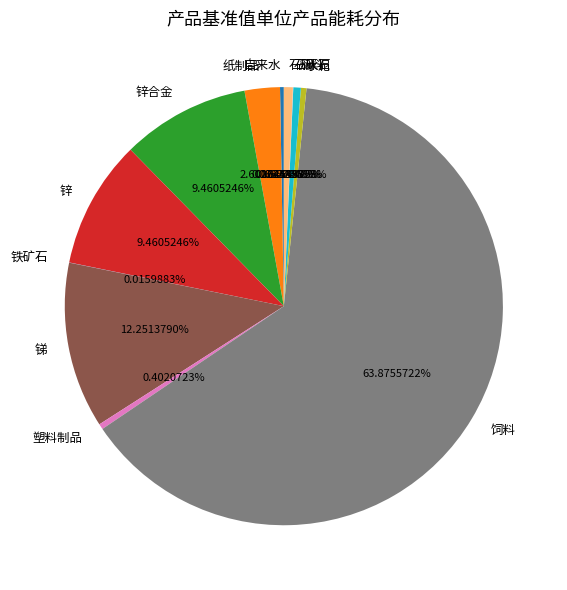

True or false: 塑料制品 accounts for 0% of the total.

True